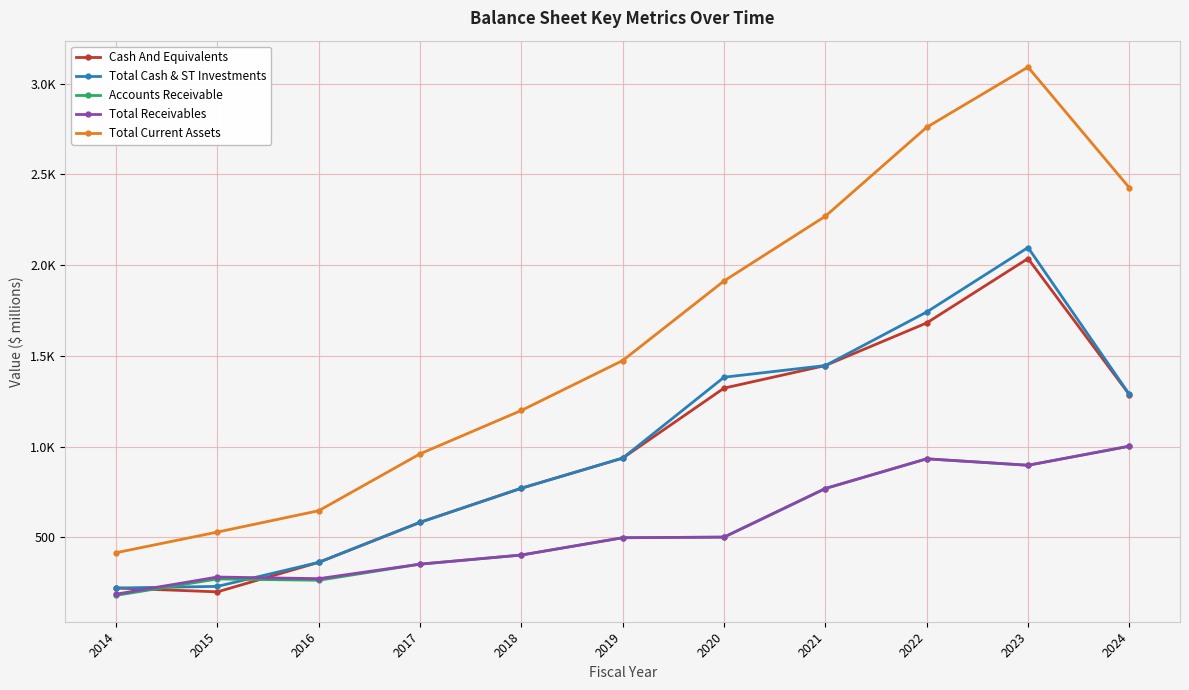

Reading right to left, list all the values displayed in this chart.

Cash And Equivalents: 2024=1286.3	2023=2036.2	2022=1681.3	2021=1446.6	2020=1322.1	2019=936.5	2018=770.6	2017=582.6	2016=362.0	2015=199.4	2014=220.5
Total Cash & ST Investments: 2024=1288.0	2023=2097.0	2022=1741.7	2021=1446.6	2020=1382.2	2019=936.6	2018=770.6	2017=582.6	2016=362.0	2015=229.6	2014=220.5
Accounts Receivable: 2024=1002.2	2023=897.0	2022=932.6	2021=768.9	2020=501.1	2019=497.7	2018=402.3	2017=352.1	2016=263.3	2015=270.4	2014=180.3
Total Receivables: 2024=1002.2	2023=897.0	2022=932.6	2021=768.9	2020=501.1	2019=497.7	2018=402.3	2017=352.1	2016=272.1	2015=281.1	2014=186.7
Total Current Assets: 2024=2426.2	2023=3091.4	2022=2759.6	2021=2269.5	2020=1912.8	2019=1474.2	2018=1199.1	2017=960.0	2016=646.5	2015=528.9	2014=415.1